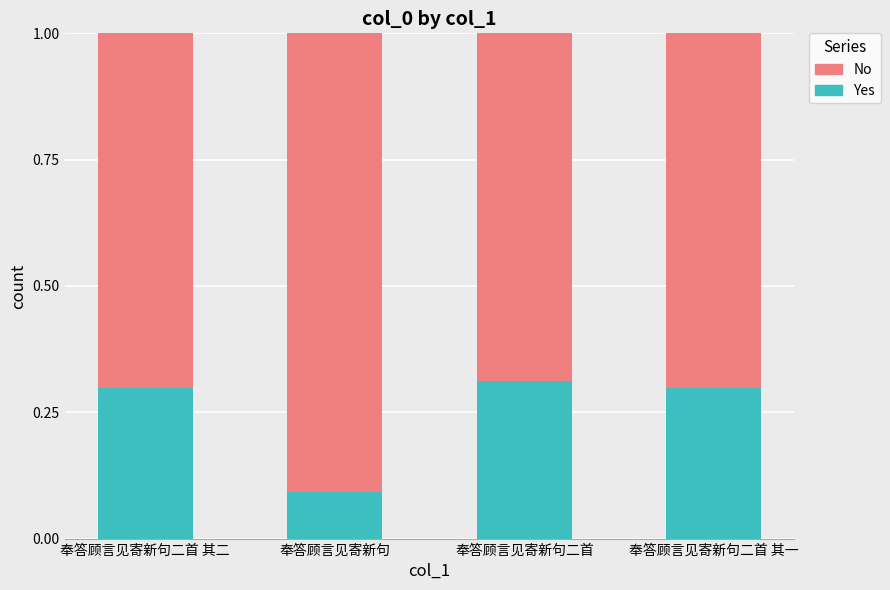

What is the sum of the Yes values at 奉答顾言见寄新句二首 and 奉答顾言见寄新句?

0.4